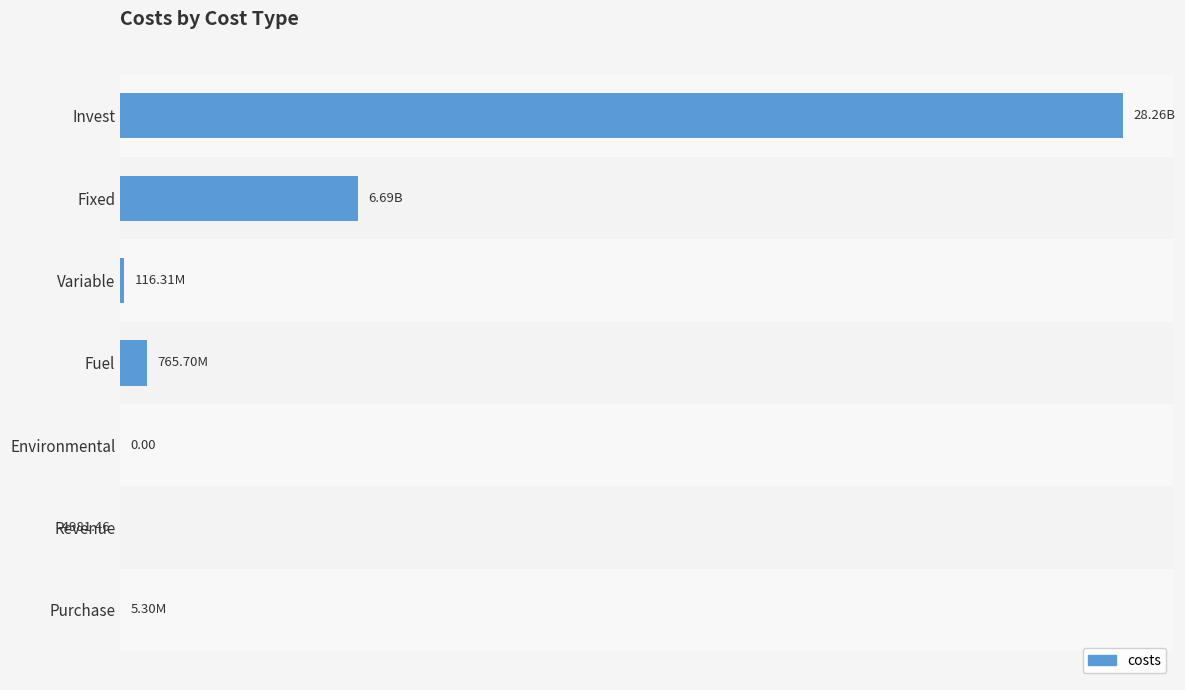

What is the sum of all values?

35844748668.0